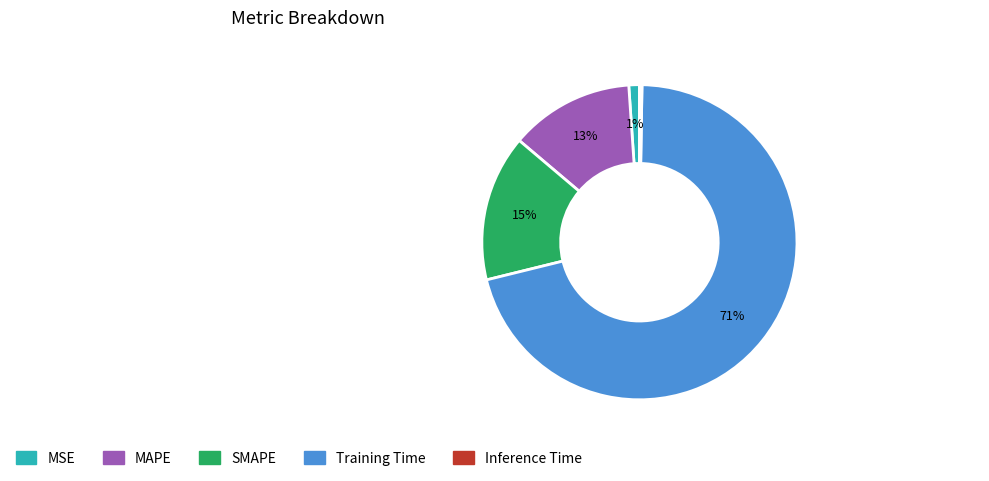

Which slice is the largest?

Training Time